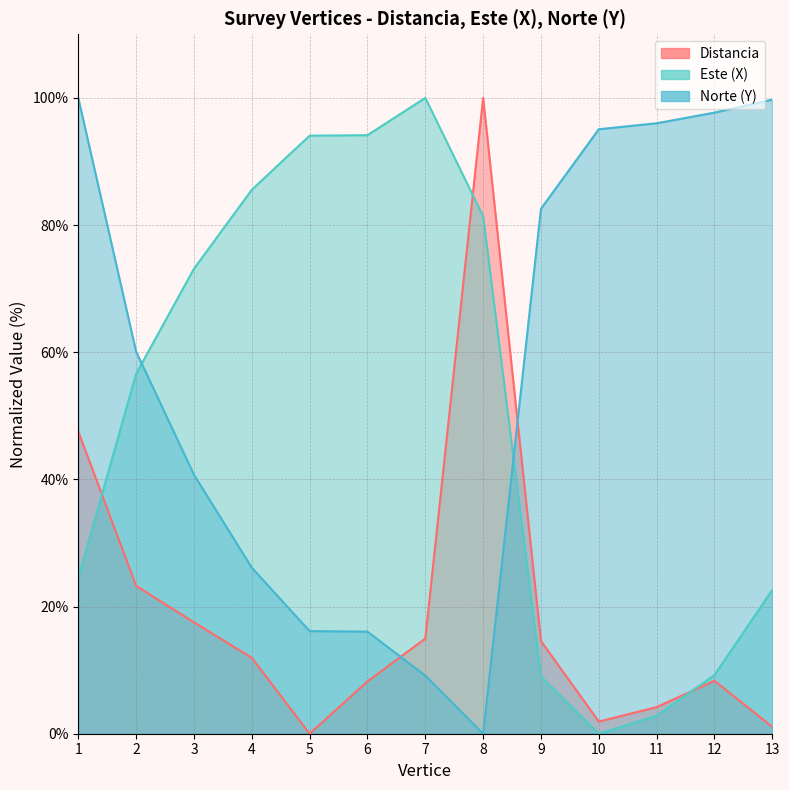

How many data points in Este (X) are above 56?

7